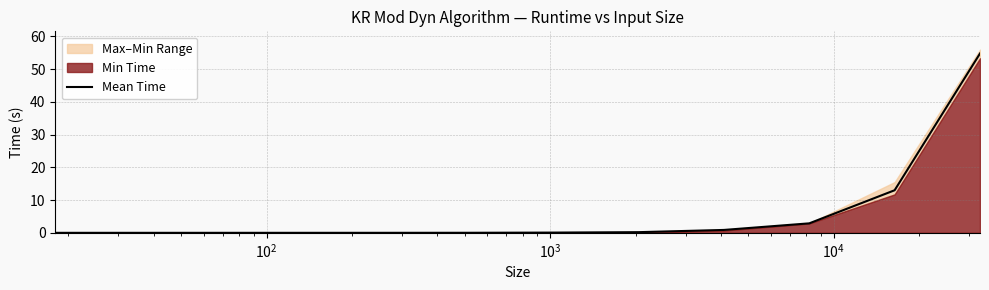

What is the difference between the maximum and second lowest values?

54.7